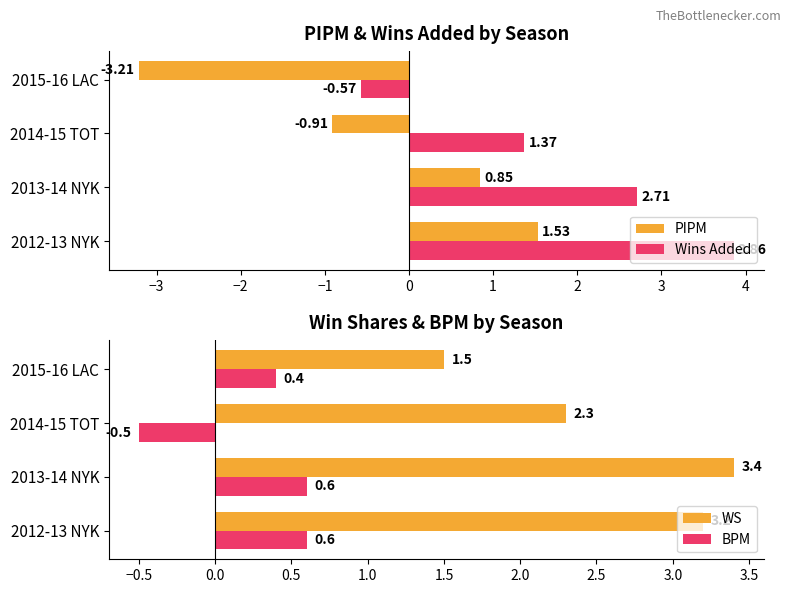

How many bars are there in total?

16